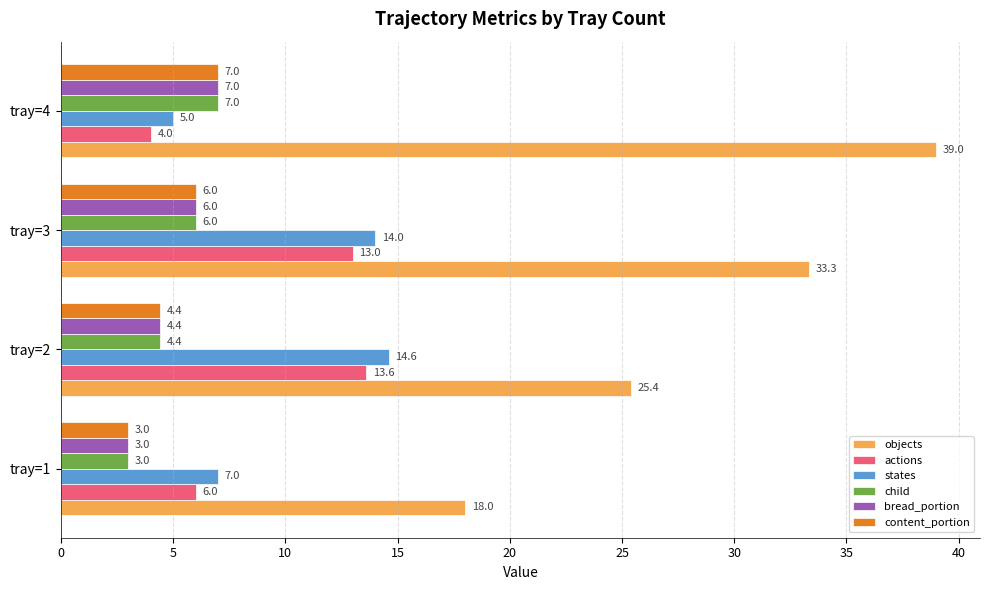

Is the value of bread_portion at tray=3 greater than the value of objects at tray=2?

No